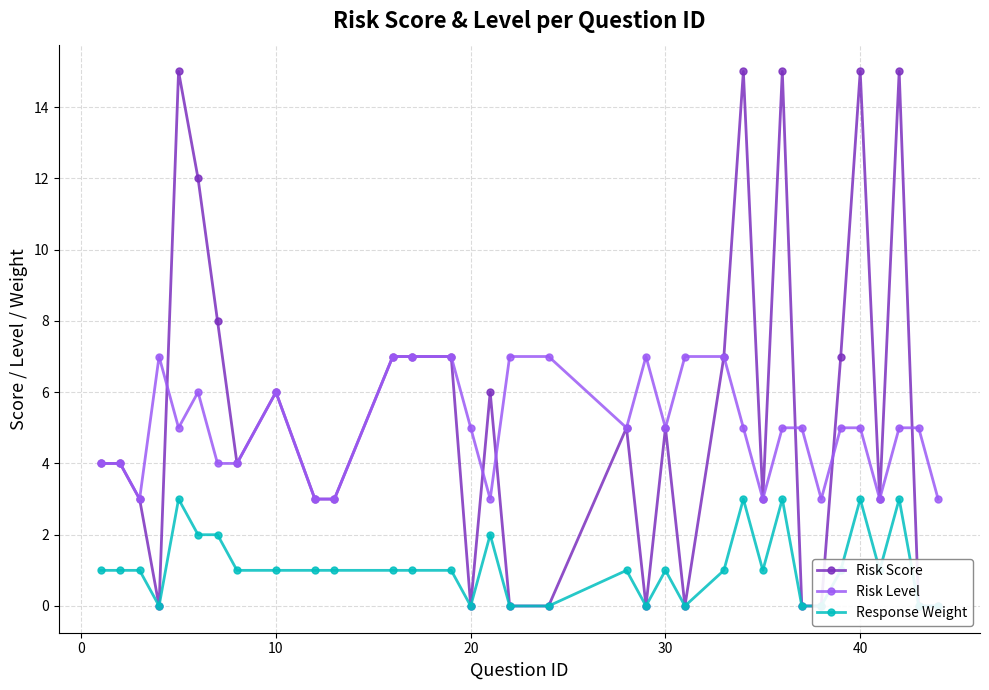

True or false: Risk Level has more than 1 points higher than both neighbors.

True